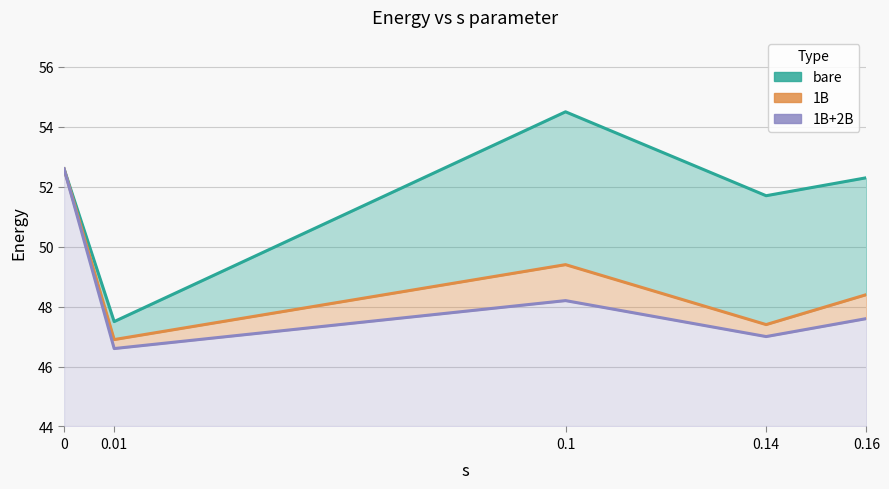

How many interior local valleys does the 1B+2B series have?

2